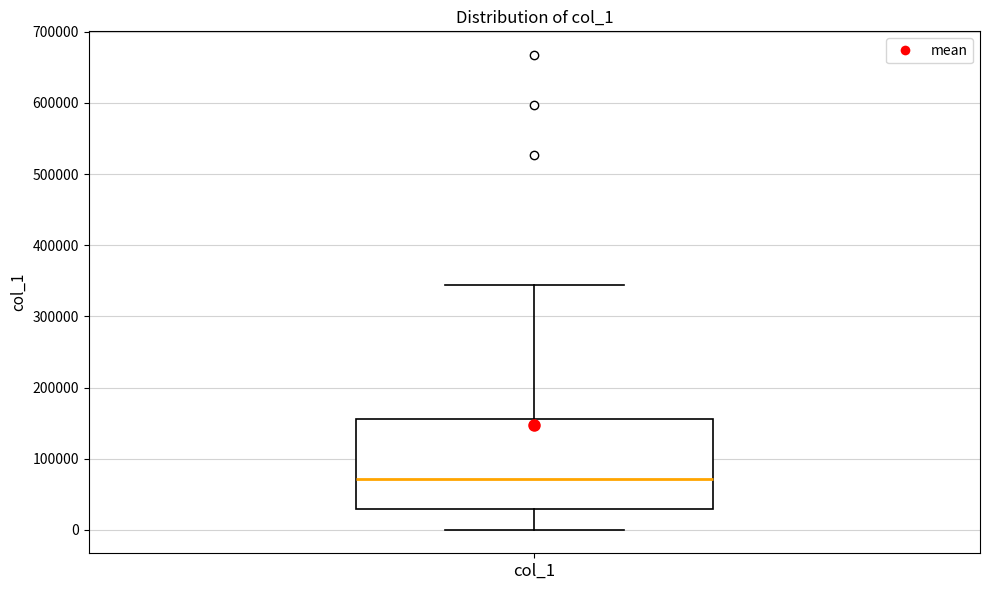

Transcribe this box plot: give where the median line is, the range the box spans, and where the two whiskers end, as read against the y-axis. The values are not printed on the chart, so give them approximately, as read against the axis.

median 70000, box 30000 to 160000, whiskers 0 to 340000